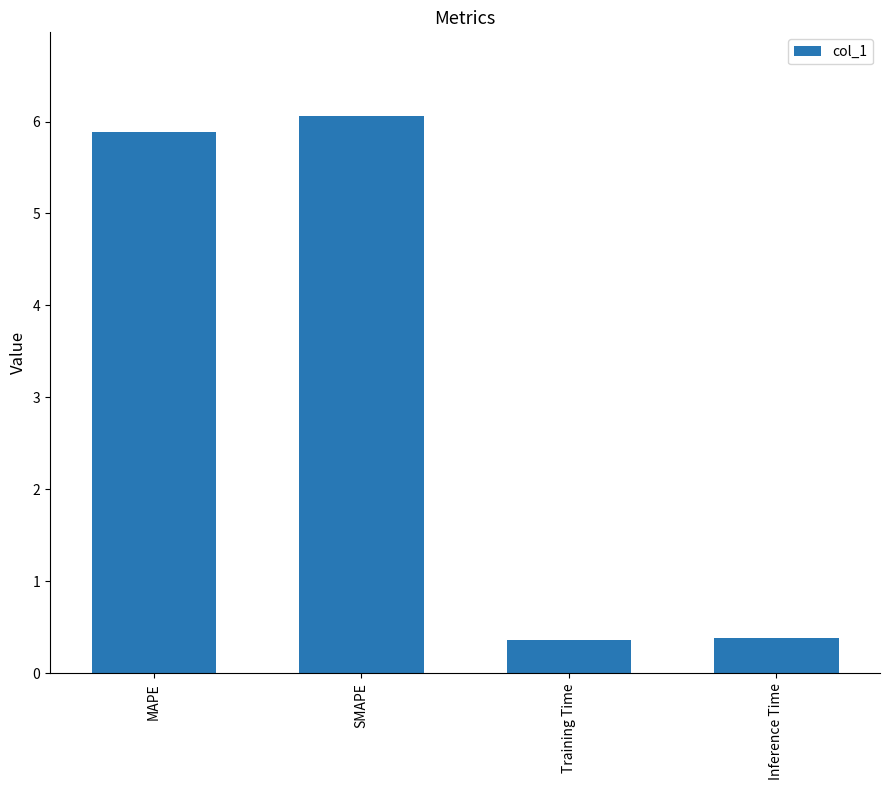

What is the approximate value at Inference Time?

0.4